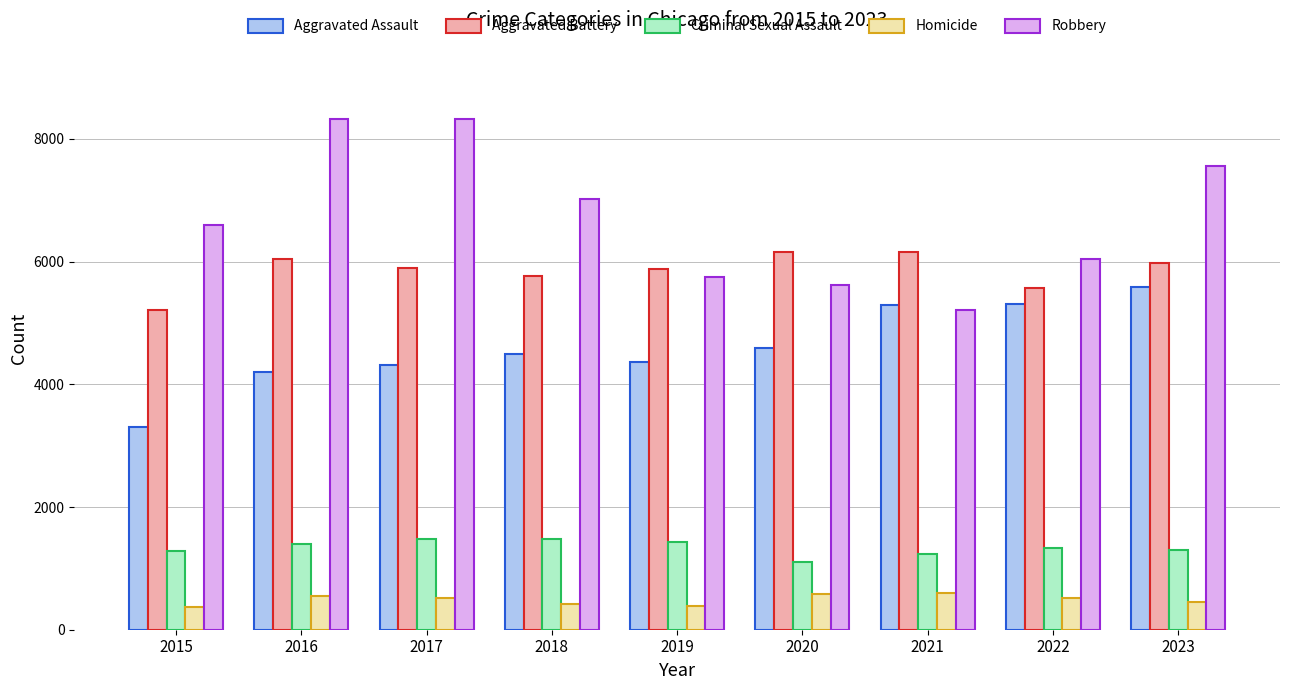

What are all the series names shown in the legend?

Aggravated Assault, Aggravated Battery, Criminal Sexual Assault, Homicide, Robbery